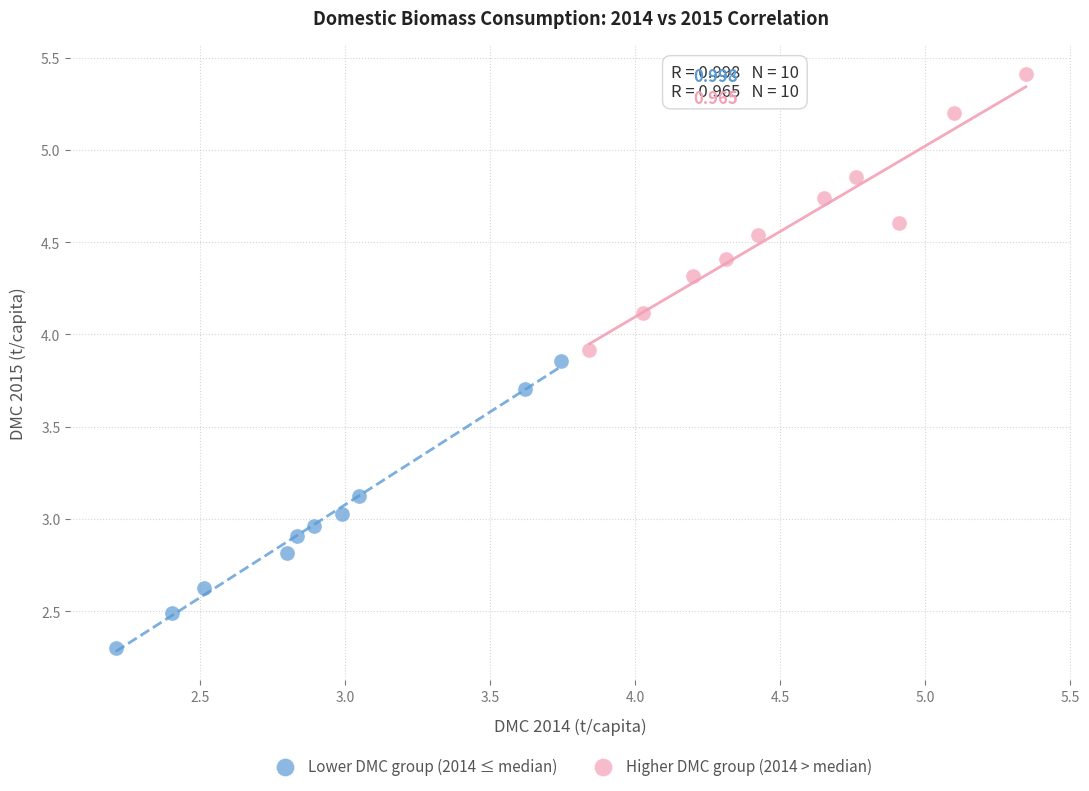

Which series reaches the minimum Y coordinate?

Lower DMC group (2014 ≤ median)